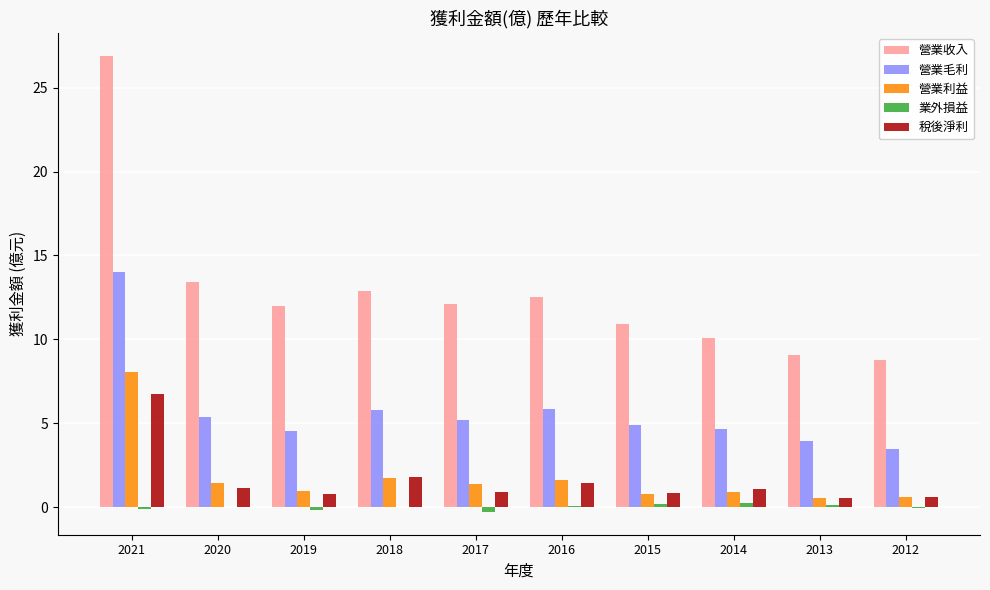

At which category is the sum across all series the highest?

2021